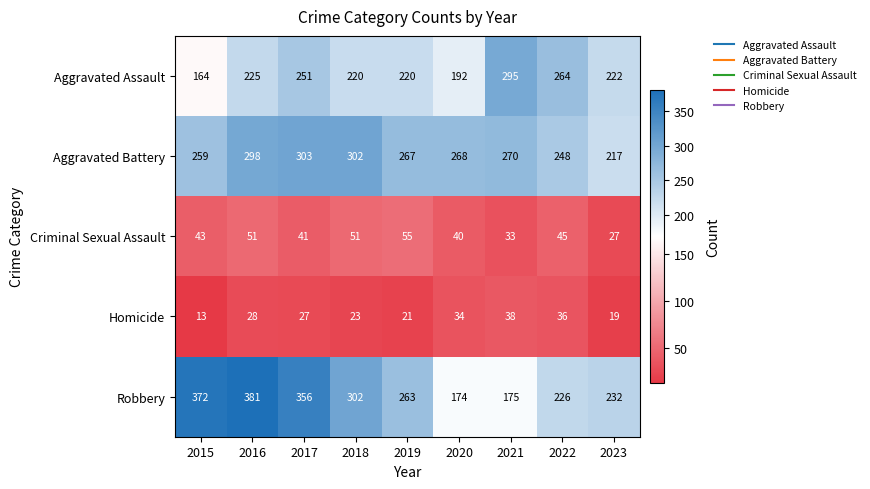

True or false: Criminal Sexual Assault has a value of 27 at 2023.

True